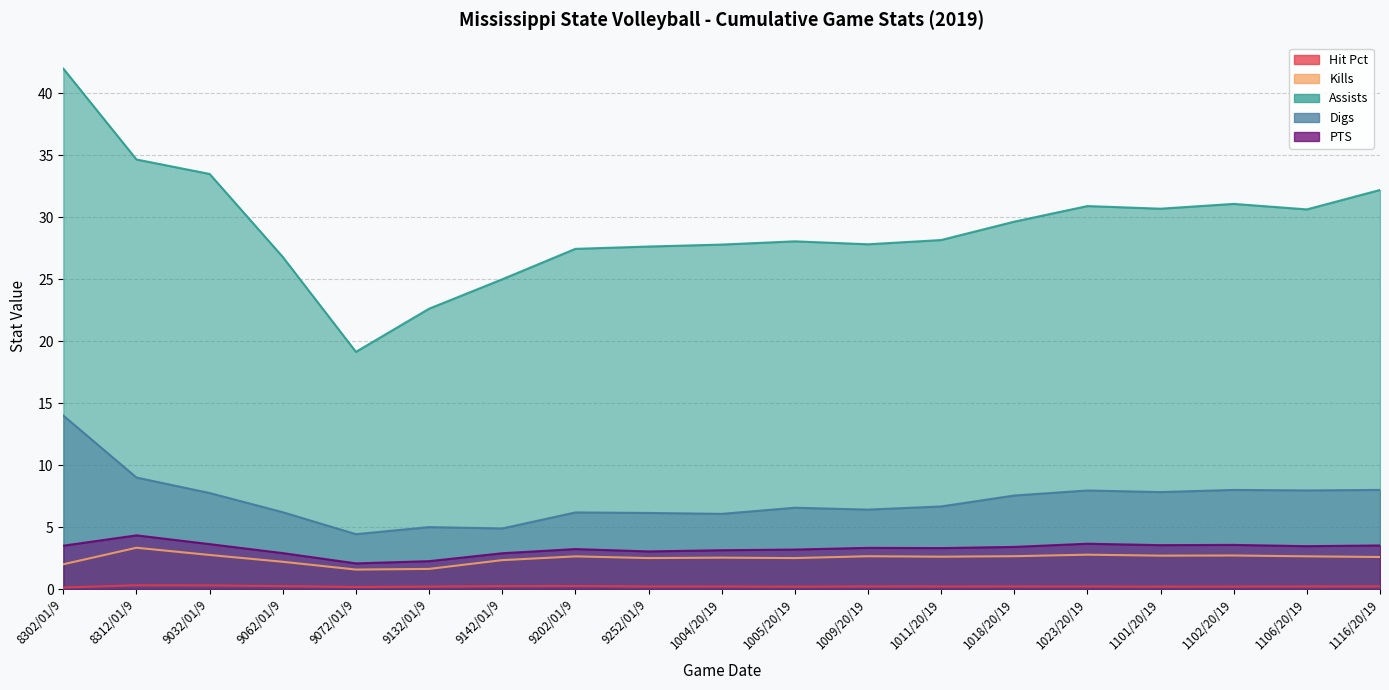

True or false: Kills and Assists cross at least once.

False